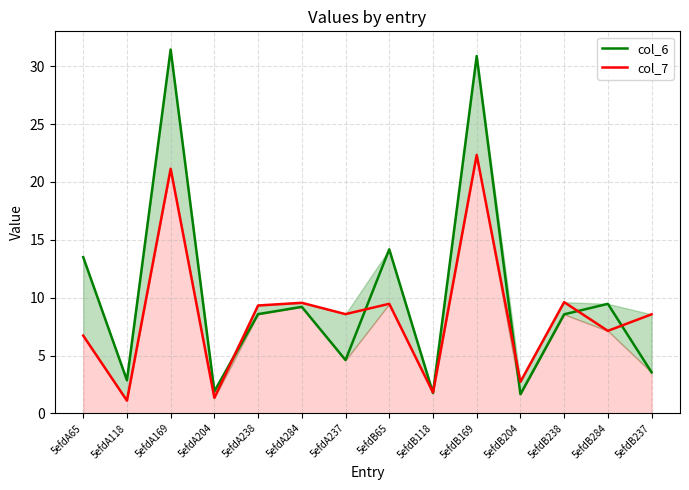

Which series has the widest spread of values?

col_6